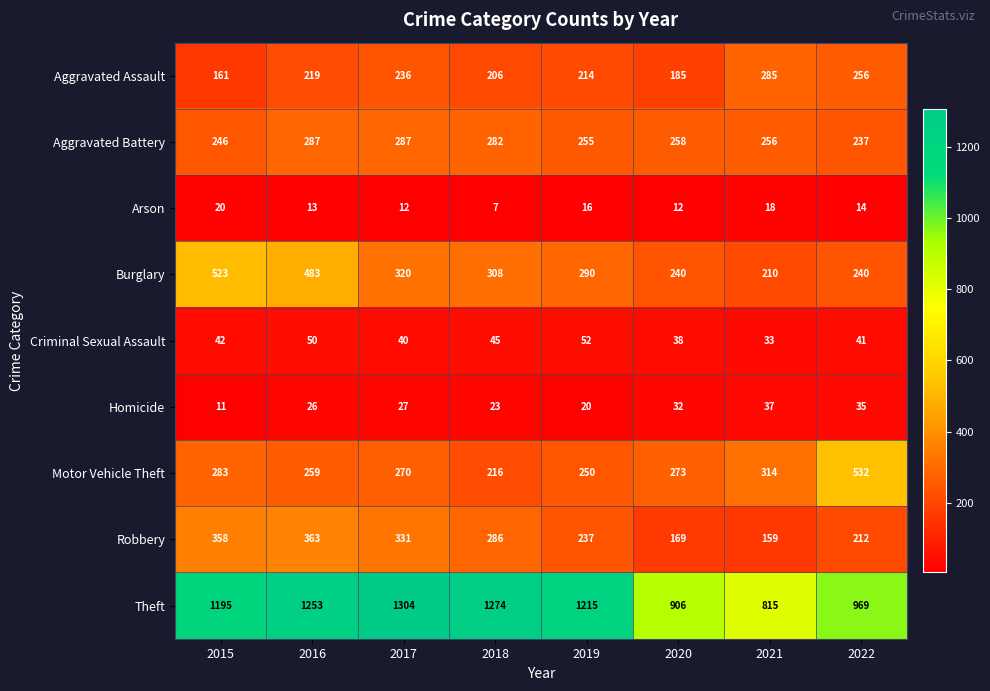

At 2017, list the series in order from largest to smallest.

Theft, Robbery, Burglary, Aggravated Battery, Motor Vehicle Theft, Aggravated Assault, Criminal Sexual Assault, Homicide, Arson